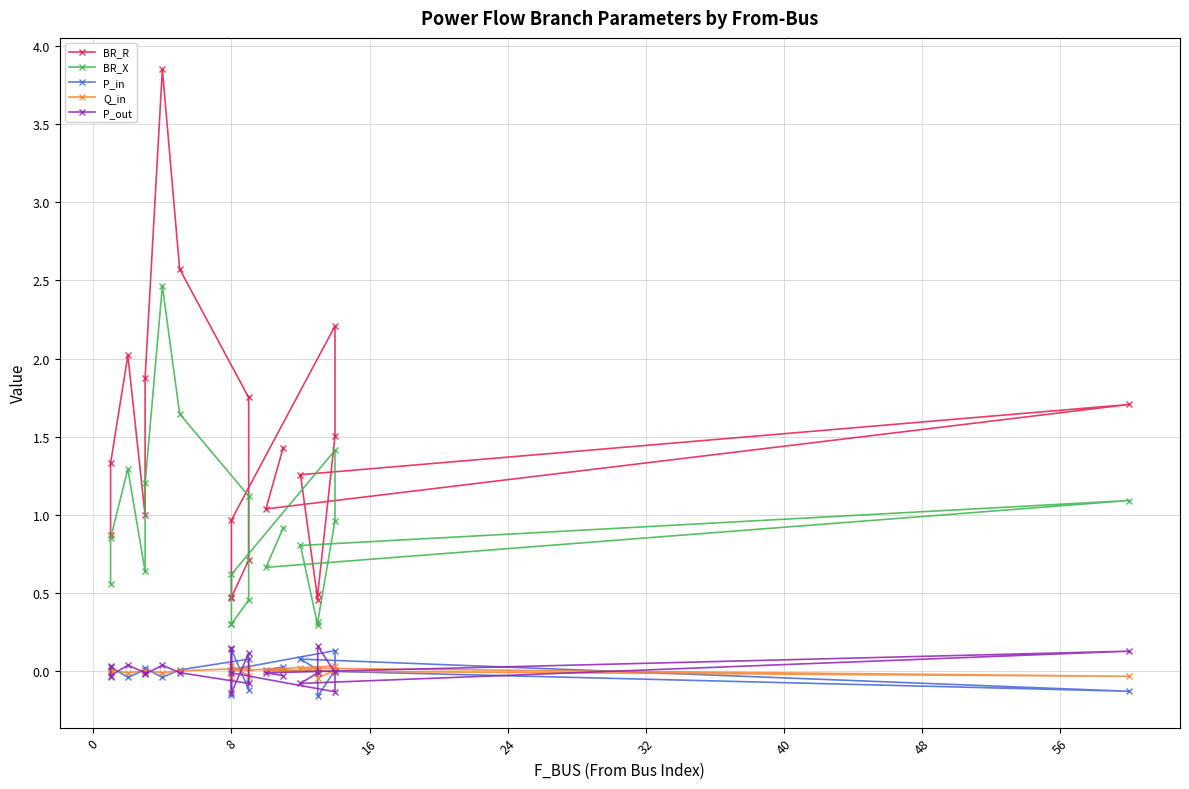

Does the chart display data point markers on the line(s)?

Yes